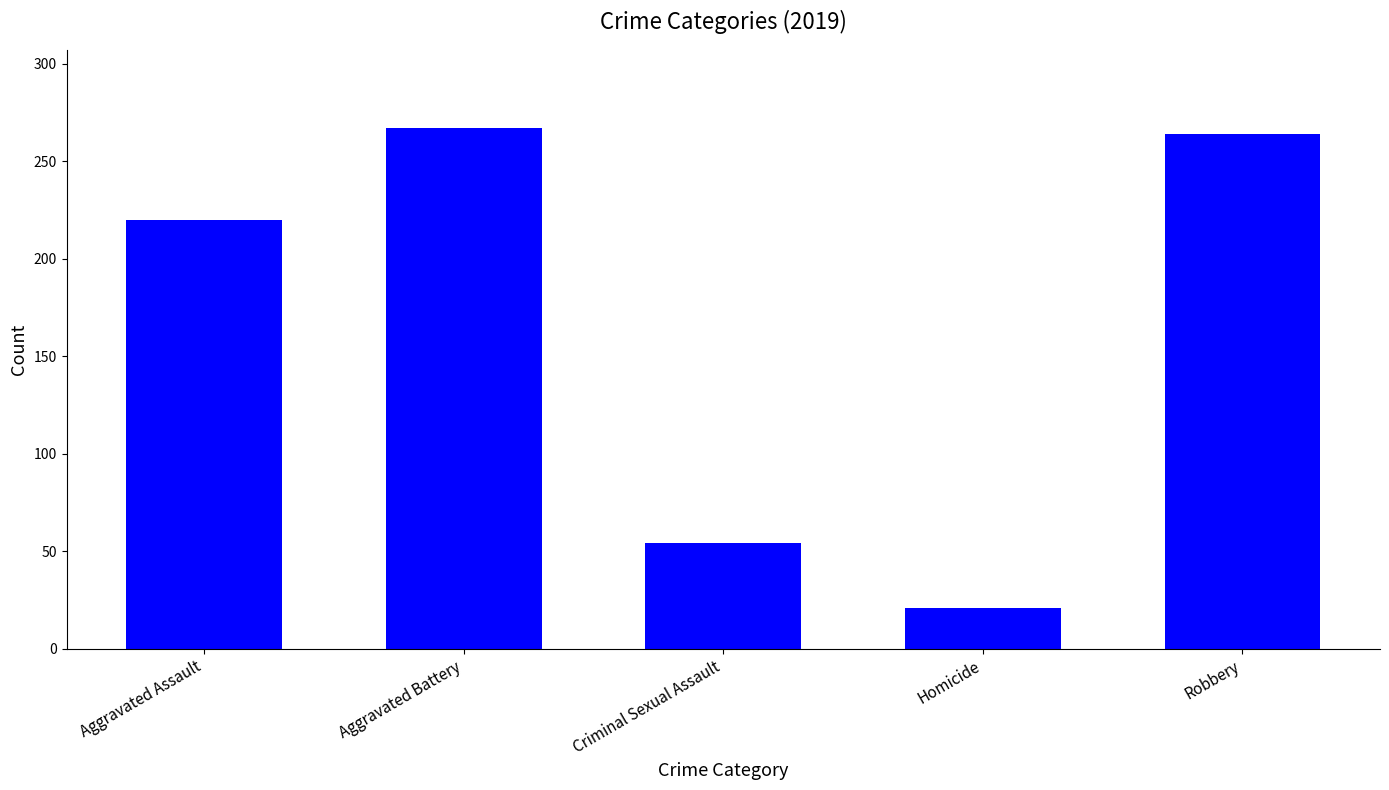

Between Aggravated Battery and Homicide, which is larger?

Aggravated Battery